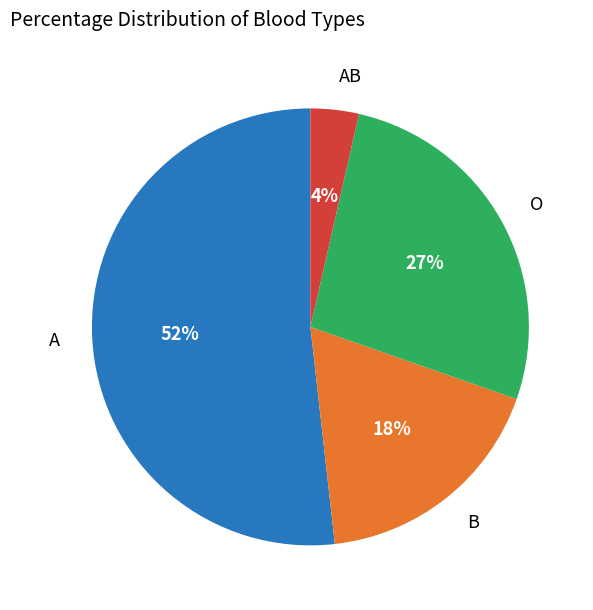

To the nearest percent, what is the difference between the largest and smallest slice percentages?

48%